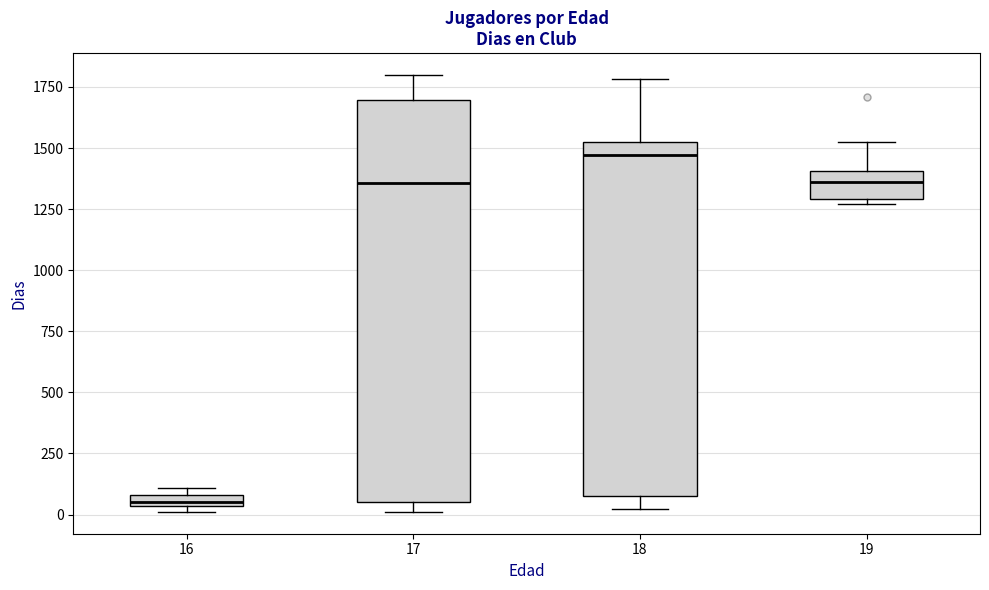

Where is the lower edge of the box at x = 16 on the y-axis? The values are not printed on the chart, so give them approximately, as read against the axis.

50